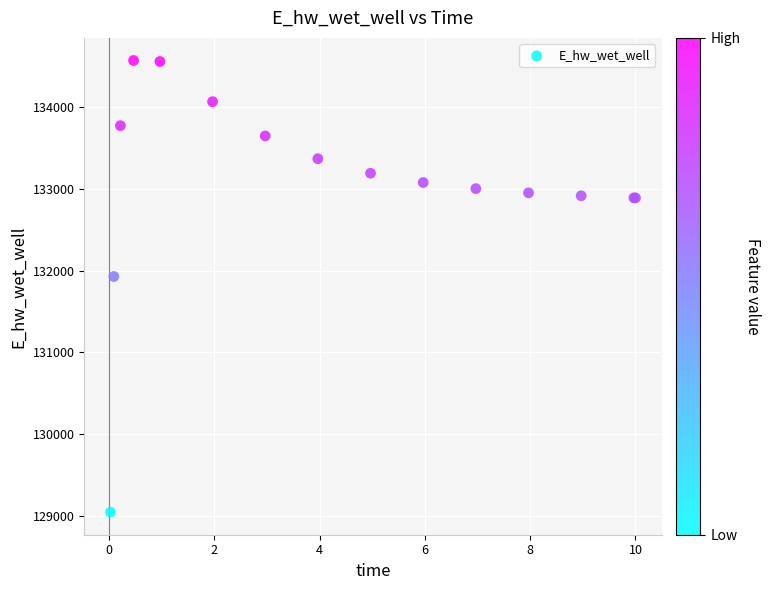

What Y value in the scatter plot is closest to 131808?

131928.9